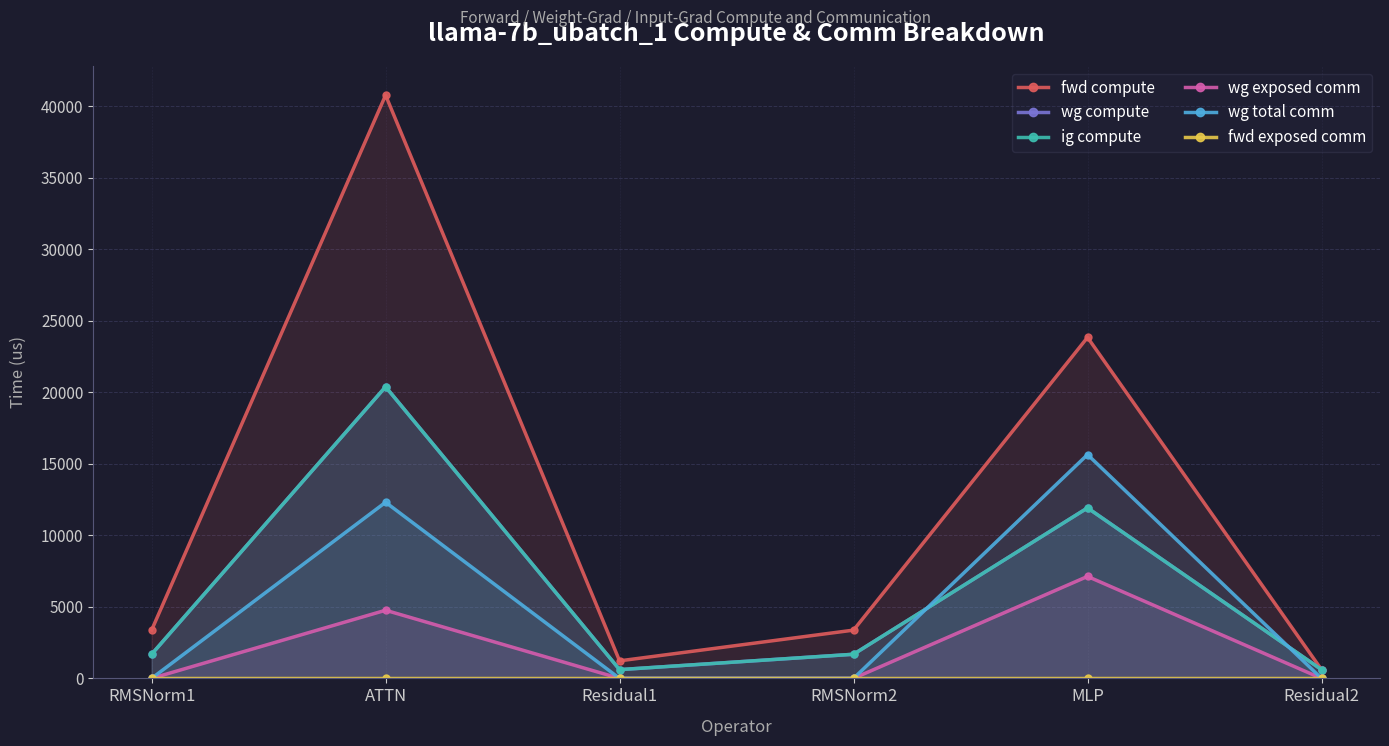

What is the label of the 4th point from the left?

RMSNorm2